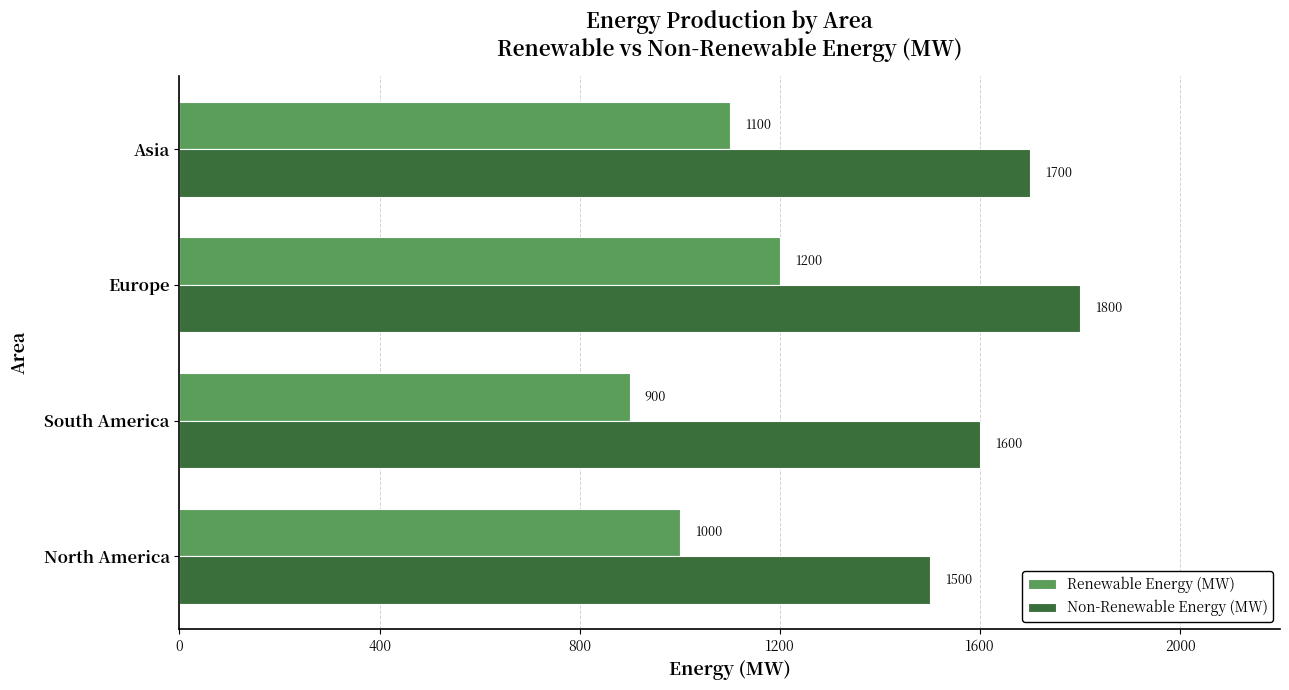

True or false: Non-Renewable Energy (MW) has a value of 2434 at Europe.

False